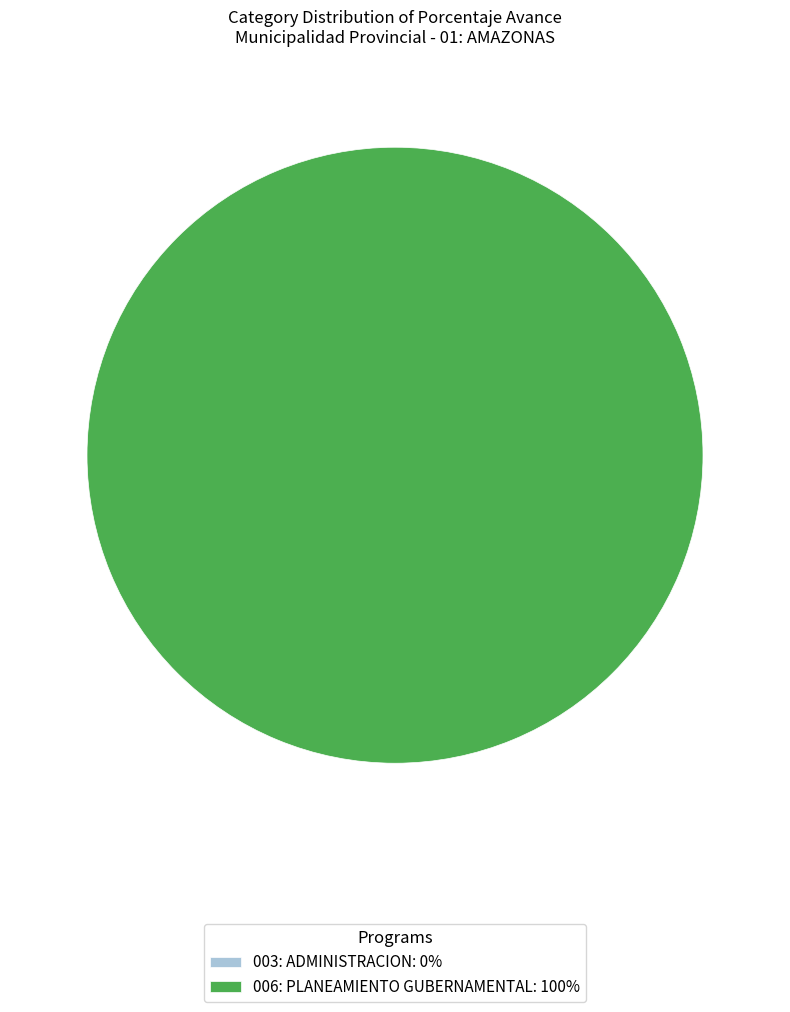

To the nearest percent, what is the average slice percentage?

50%